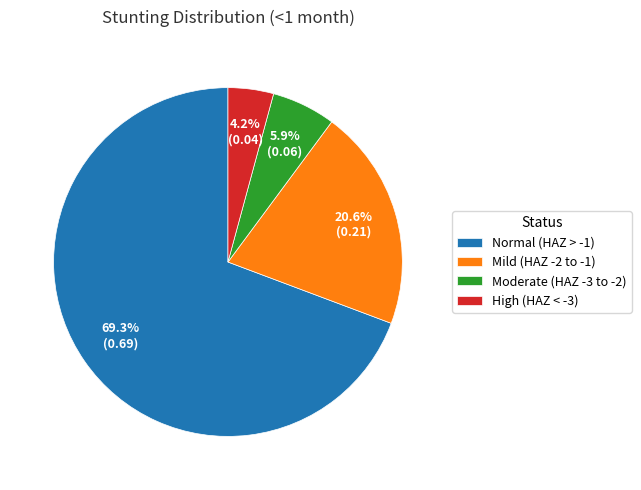

Rank the categories by value from highest to lowest.

Normal (HAZ > -1), Mild (HAZ -2 to -1), Moderate (HAZ -3 to -2), High (HAZ < -3)